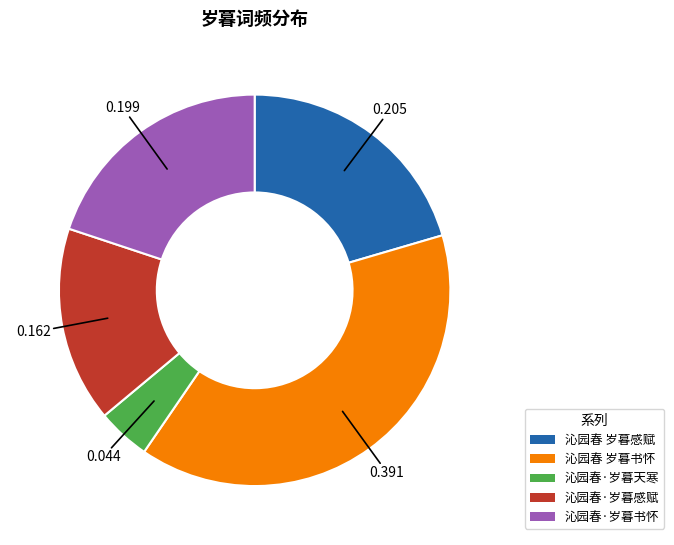

Combined, do 沁园春·岁暮书怀 and 沁园春 岁暮书怀 account for over 50%?

Yes